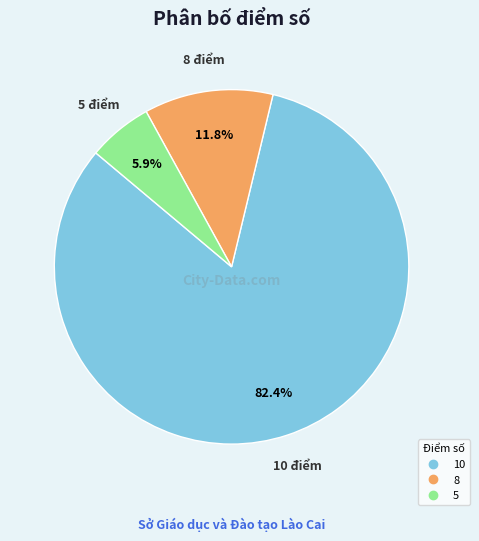

Is there a majority slice in this chart?

Yes